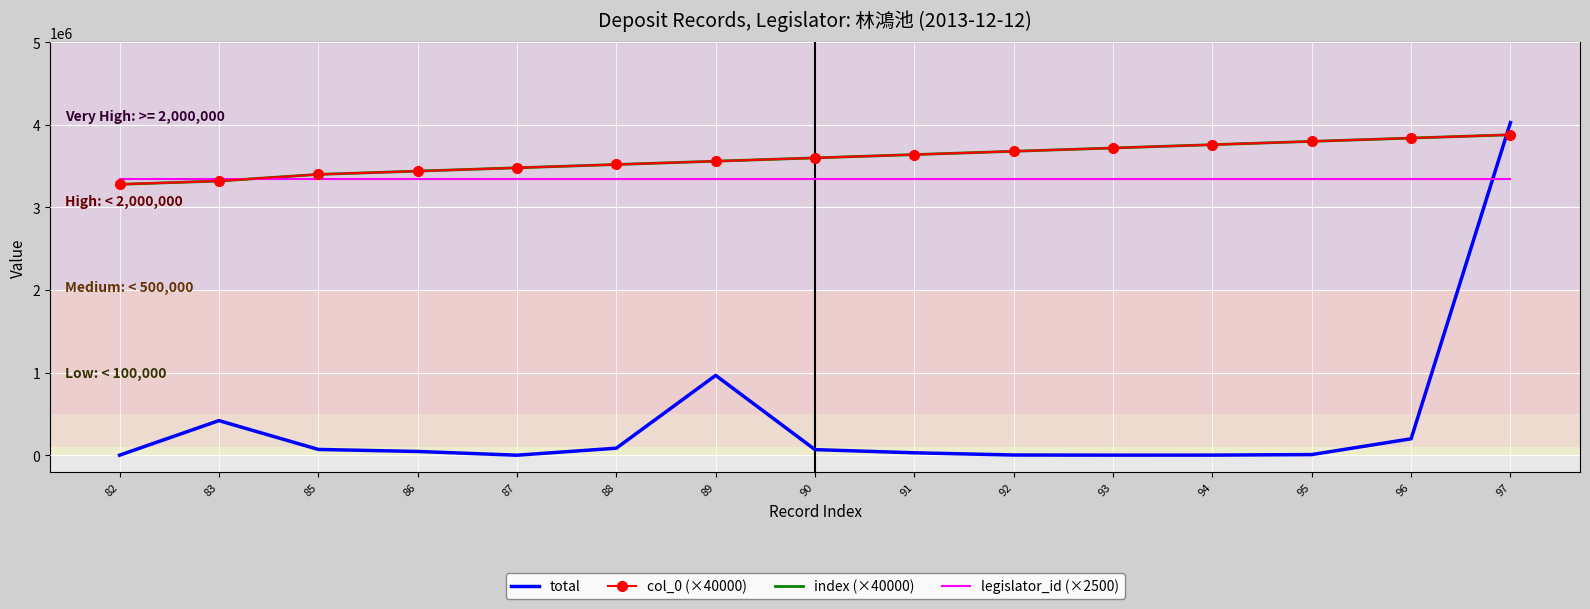

Between which two adjacent categories do legislator_id (×2500) and total first intersect?

96 and 97